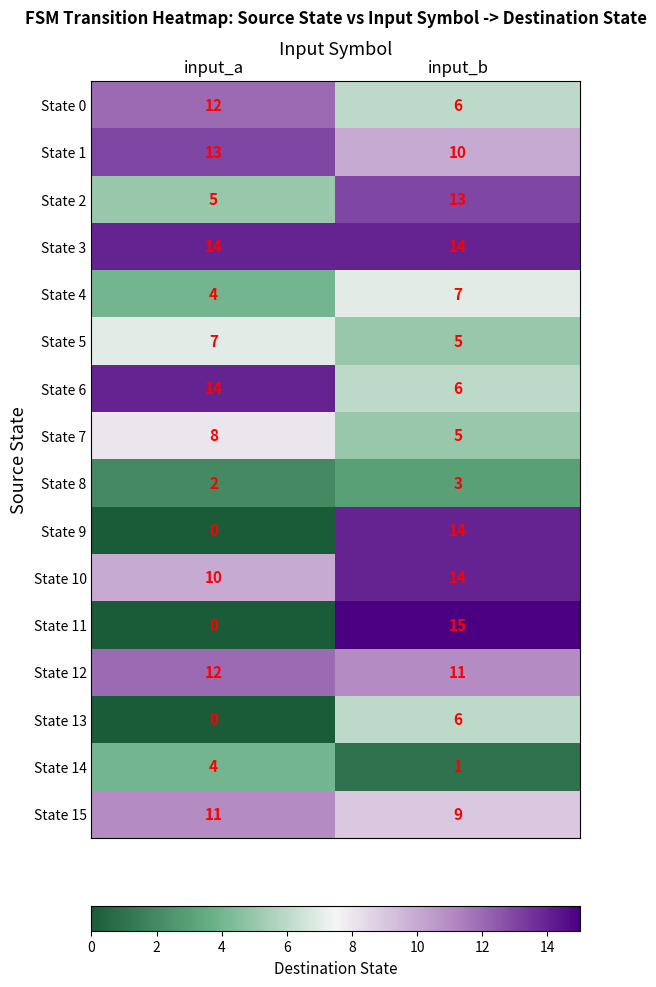

What is the average value of the State 13 series?

3